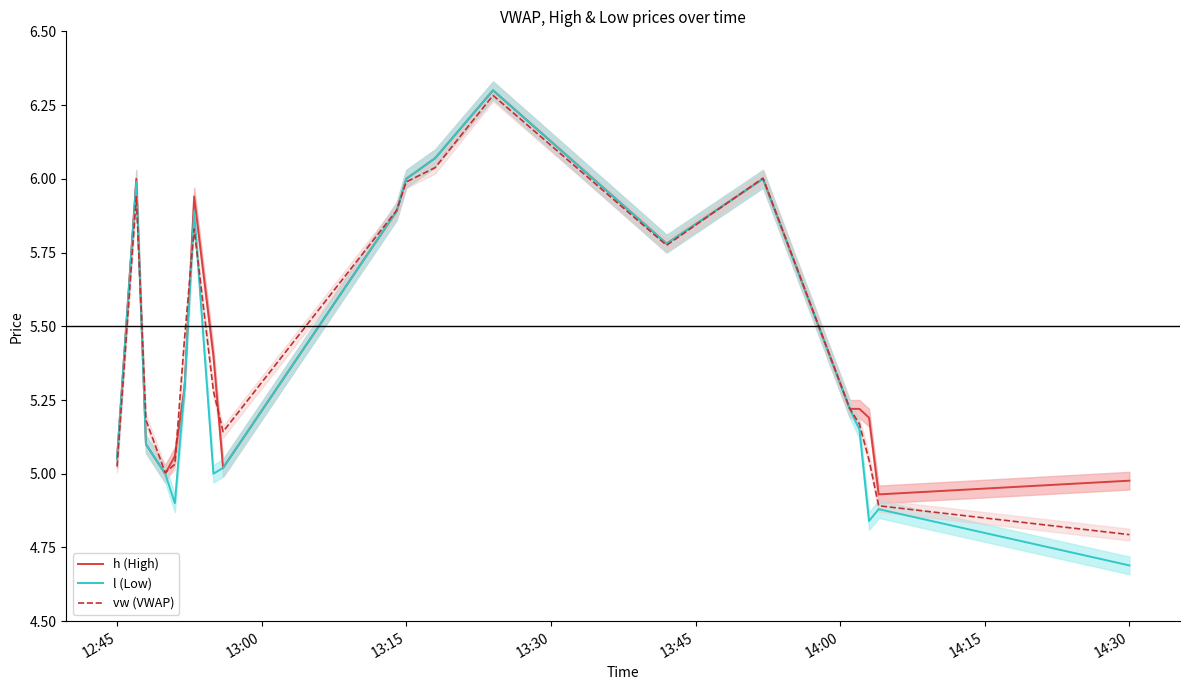

True or false: vw (VWAP) has a value of 7.0 at 12:45.

False